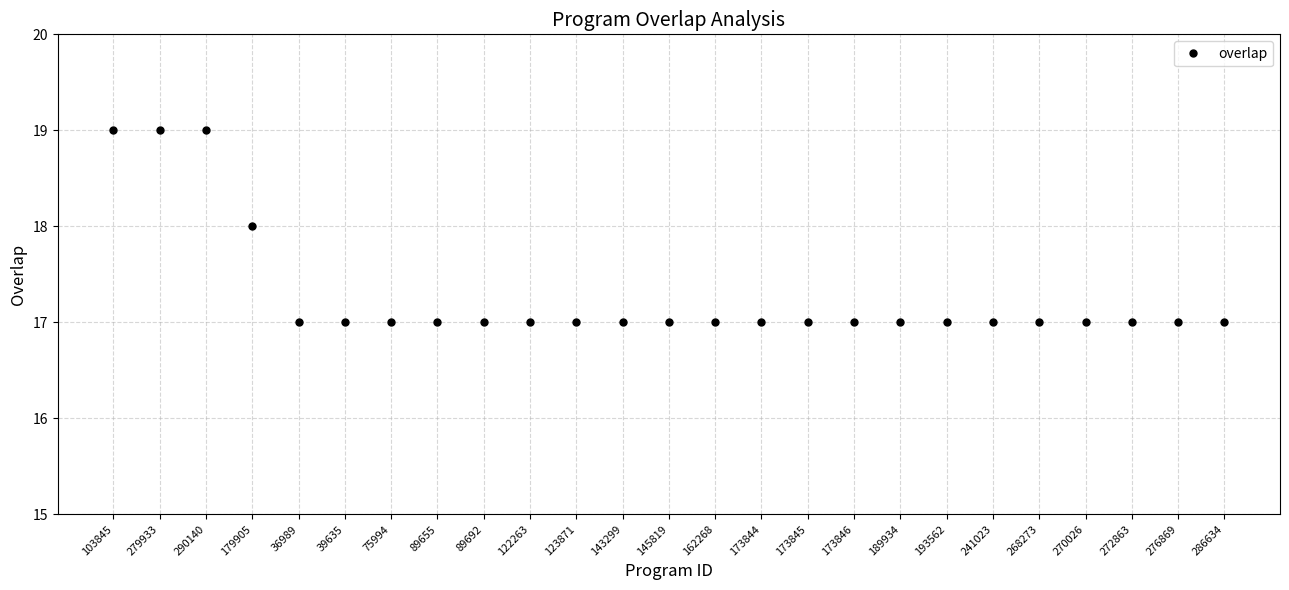

Is it true that the value at 123871 is 17?

True